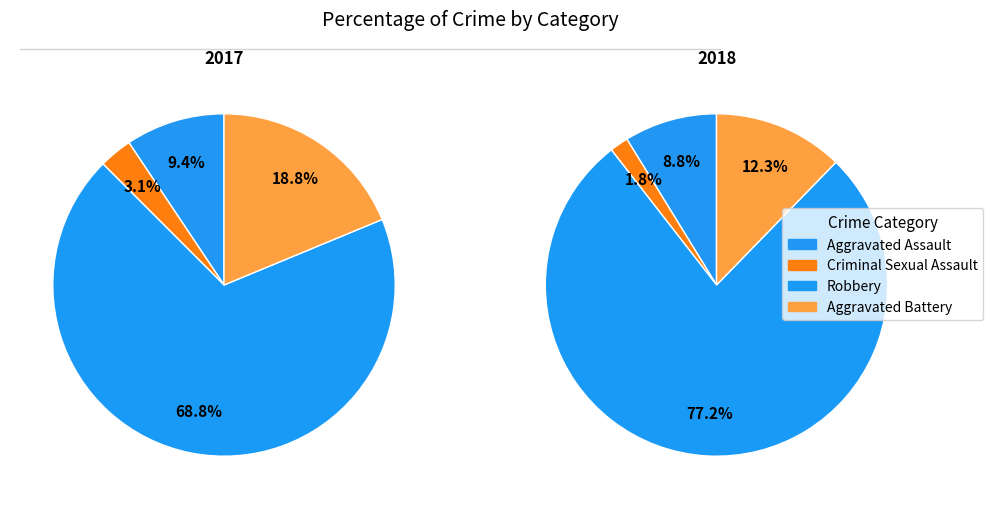

Does Aggravated Battery account for over 50% of the chart?

No